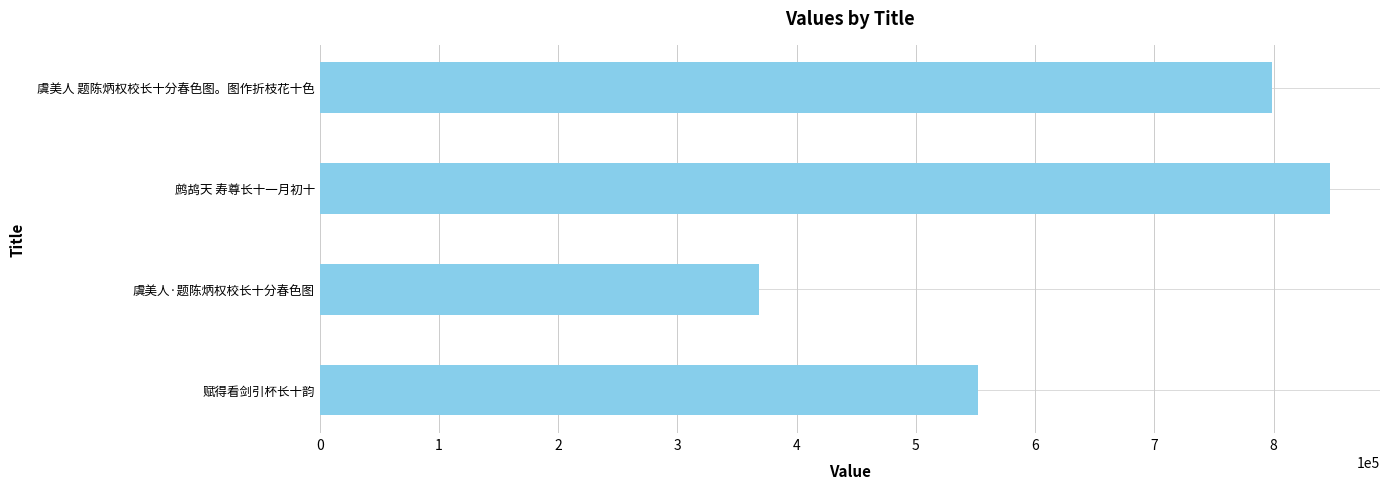

What is the ratio of the value at 虞美人 题陈炳权校长十分春色图。图作折枝花十色 to the value at 虞美人·题陈炳权校长十分春色图?

2.2